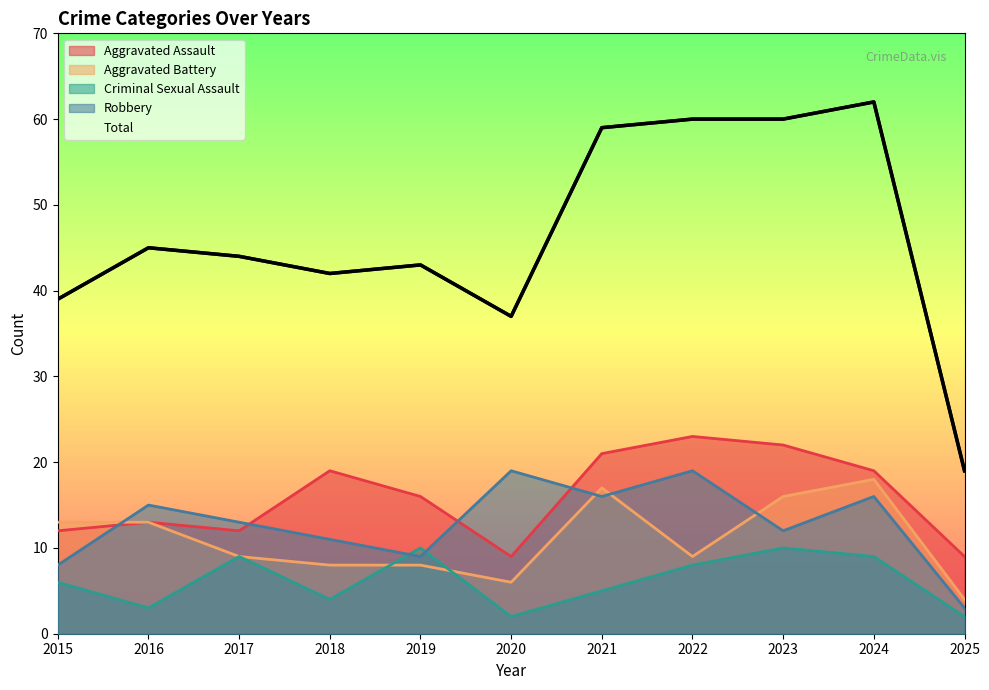

How many data points in Aggravated Assault are less than 16?

5